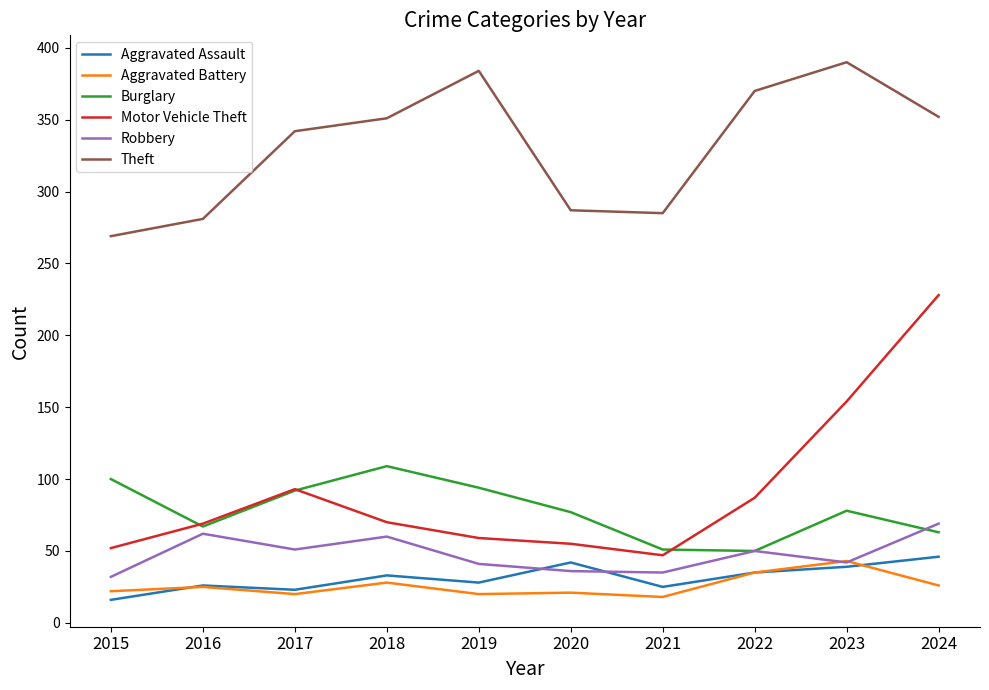

How many series are shown in this chart?

6